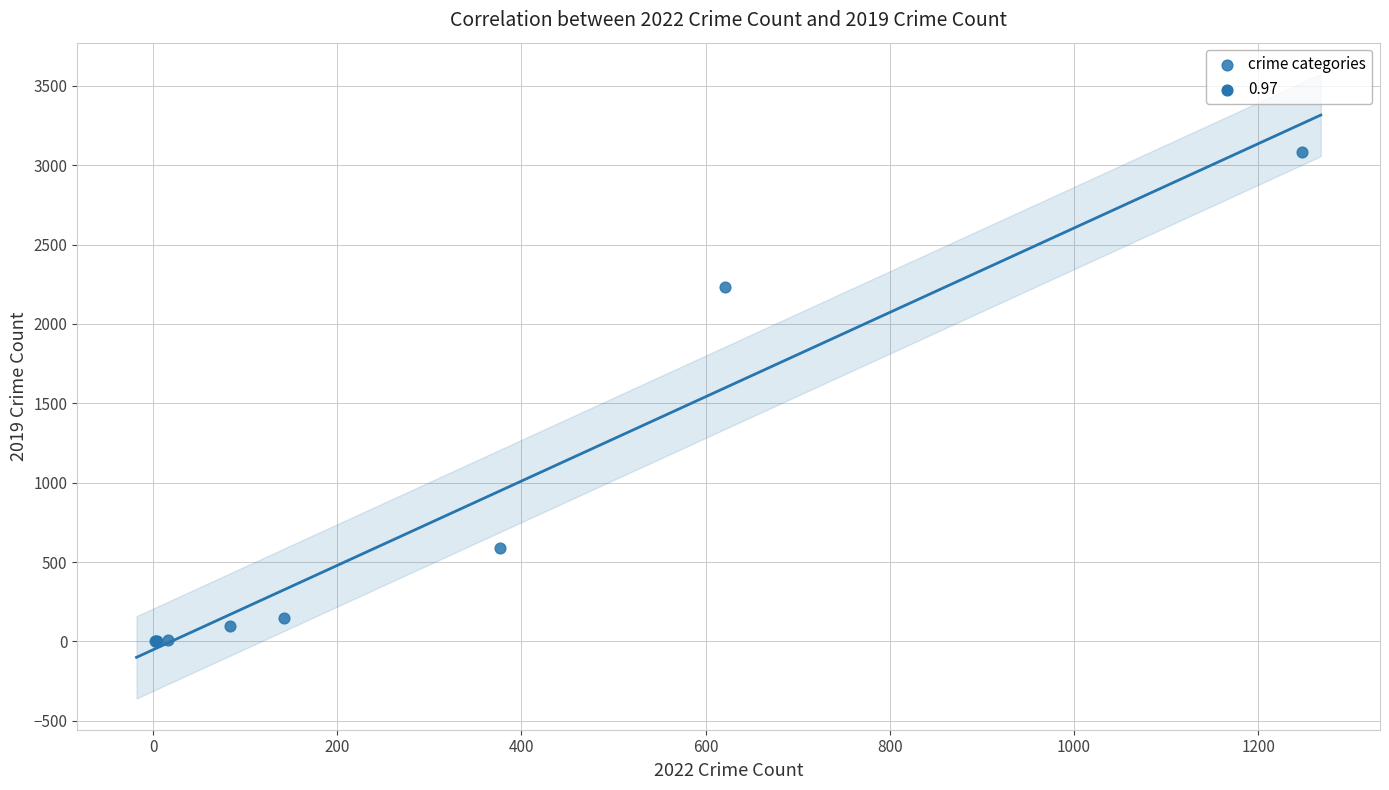

What Y value in the scatter plot is closest to 1540?

2230